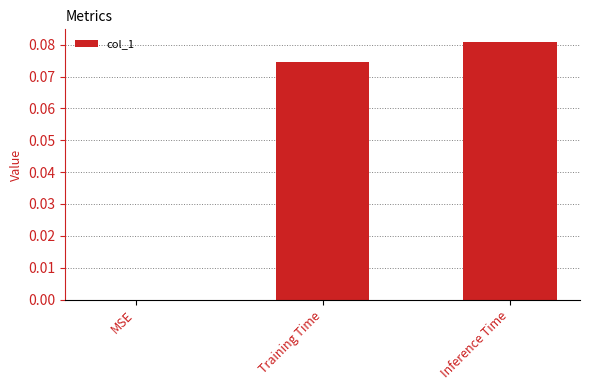

The chart shows a value of 0.0 at Training Time. True or false?

False